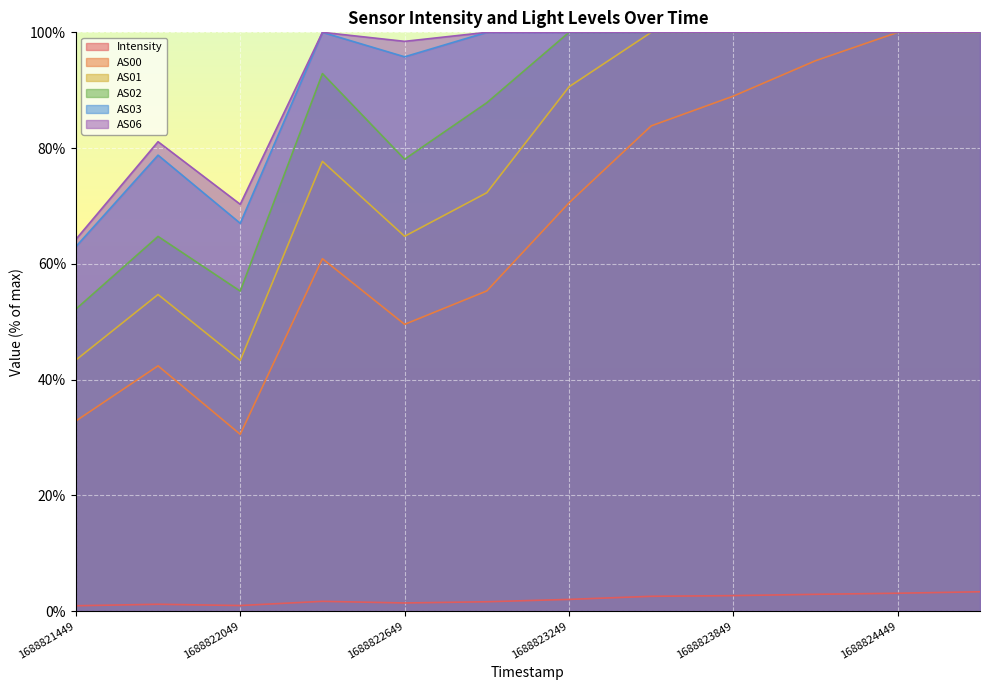

Reading left to right, extract all data points from this chart.

Intensity: 1688821449=0.9	1688821749=1.2	1688822049=1.0	1688822349=1.7	1688822649=1.4	1688822949=1.6	1688823249=2.0	1688823549=2.6	1688823849=2.7	1688824149=2.9	1688824449=3.1	1688824749=3.3
AS00: 1688821449=32.8	1688821749=42.4	1688822049=30.5	1688822349=60.9	1688822649=49.5	1688822949=55.3	1688823249=70.5	1688823549=83.8	1688823849=89.0	1688824149=95.1	1688824449=100.0	1688824749=100.0
AS01: 1688821449=43.4	1688821749=54.7	1688822049=43.3	1688822349=77.7	1688822649=64.8	1688822949=72.3	1688823249=90.6	1688823549=100.0	1688823849=100.0	1688824149=100.0	1688824449=100.0	1688824749=100.0
AS02: 1688821449=52.2	1688821749=64.7	1688822049=55.3	1688822349=92.9	1688822649=78.1	1688822949=87.8	1688823249=100.0	1688823549=100.0	1688823849=100.0	1688824149=100.0	1688824449=100.0	1688824749=100.0
AS03: 1688821449=63.0	1688821749=78.8	1688822049=67.0	1688822349=100.0	1688822649=95.8	1688822949=100.0	1688823249=100.0	1688823549=100.0	1688823849=100.0	1688824149=100.0	1688824449=100.0	1688824749=100.0
AS06: 1688821449=64.2	1688821749=81.1	1688822049=70.3	1688822349=100.0	1688822649=98.4	1688822949=100.0	1688823249=100.0	1688823549=100.0	1688823849=100.0	1688824149=100.0	1688824449=100.0	1688824749=100.0